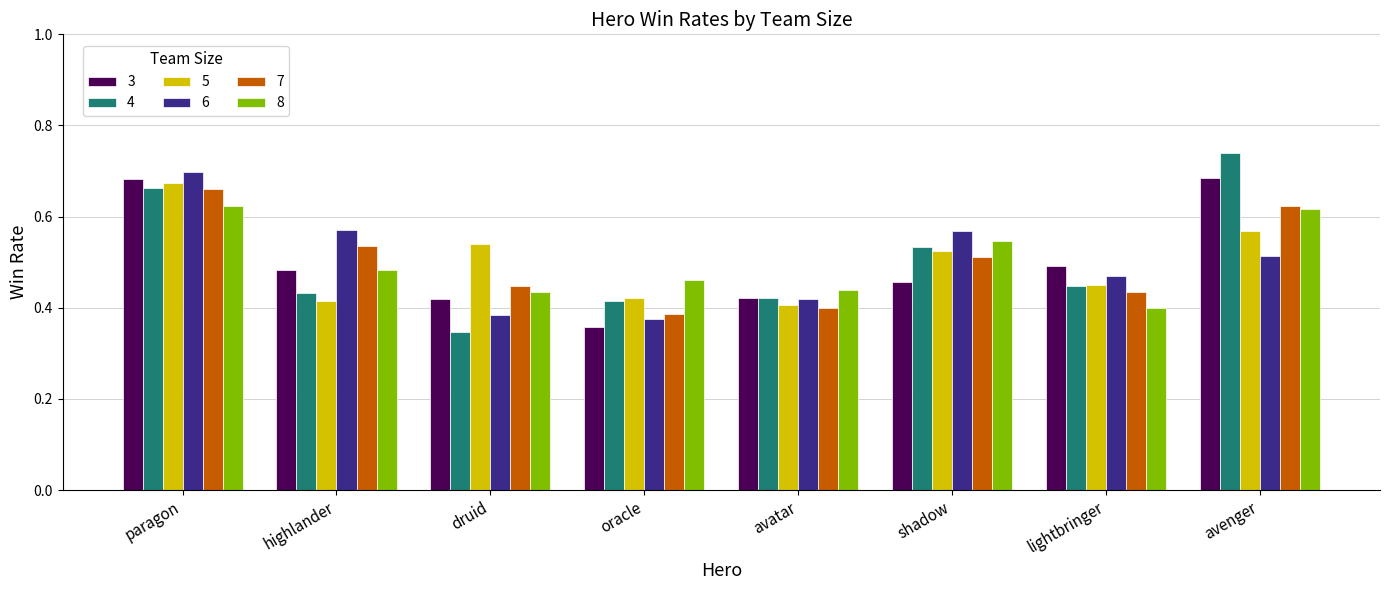

What are all the series names shown in the legend?

3, 4, 5, 6, 7, 8